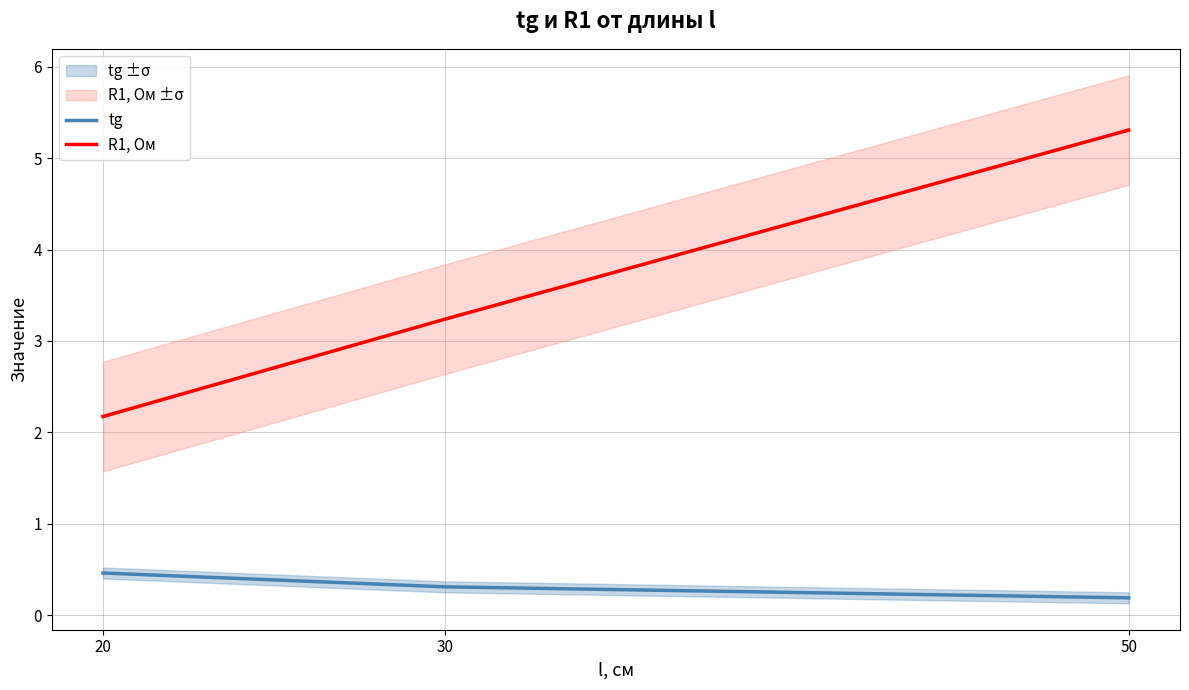

What are all the series names shown in the legend?

tg, R1, Ом